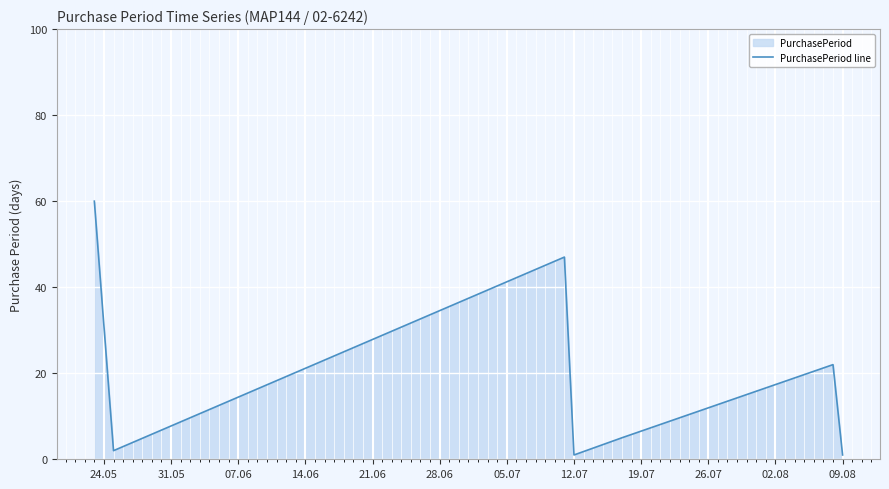

True or false: there are more than 0 points higher than both neighbors.

True